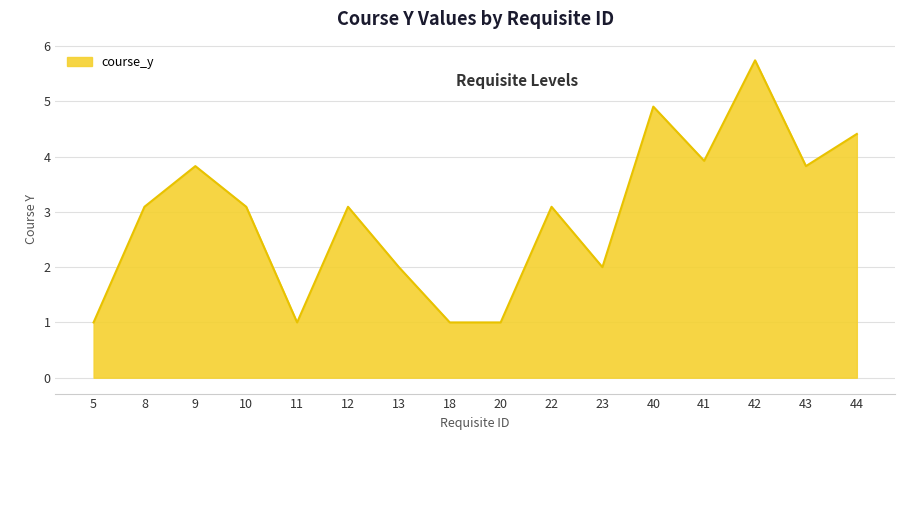

What is the maximum value shown in the chart?

5.7